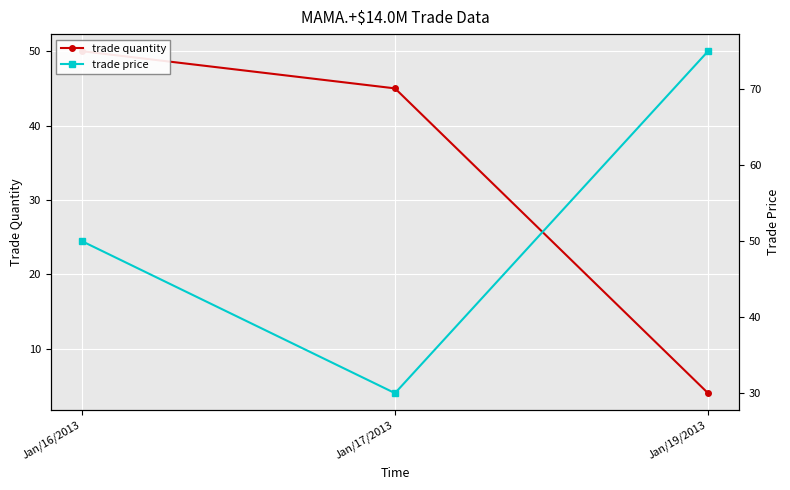

List the labels in order of trade quantity value, largest first.

Jan/16/2013, Jan/17/2013, Jan/19/2013